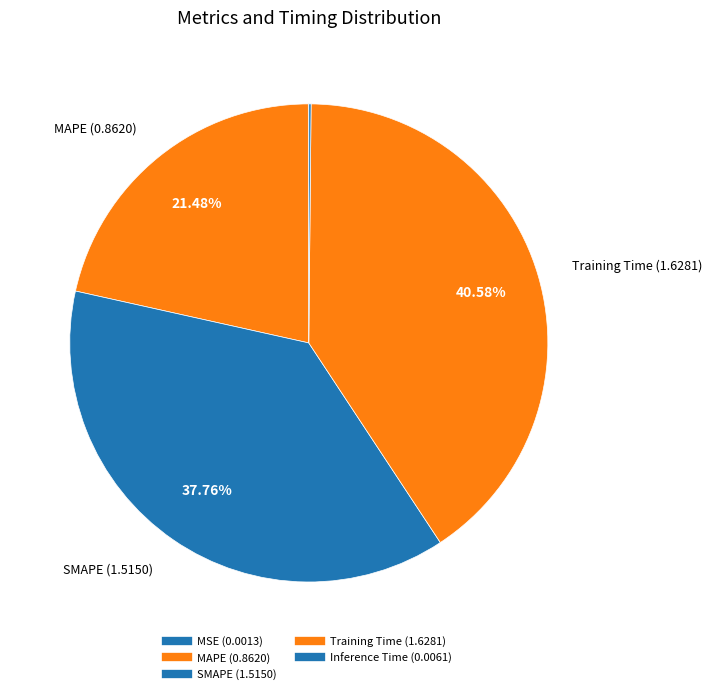

What is the smallest slice in the pie chart?

MSE